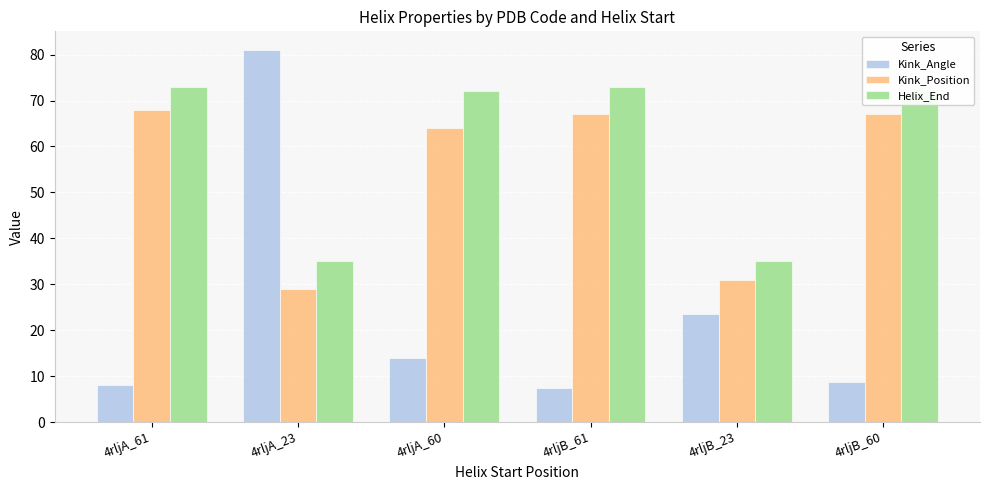

At how many categories does at least one series exceed 65?

5